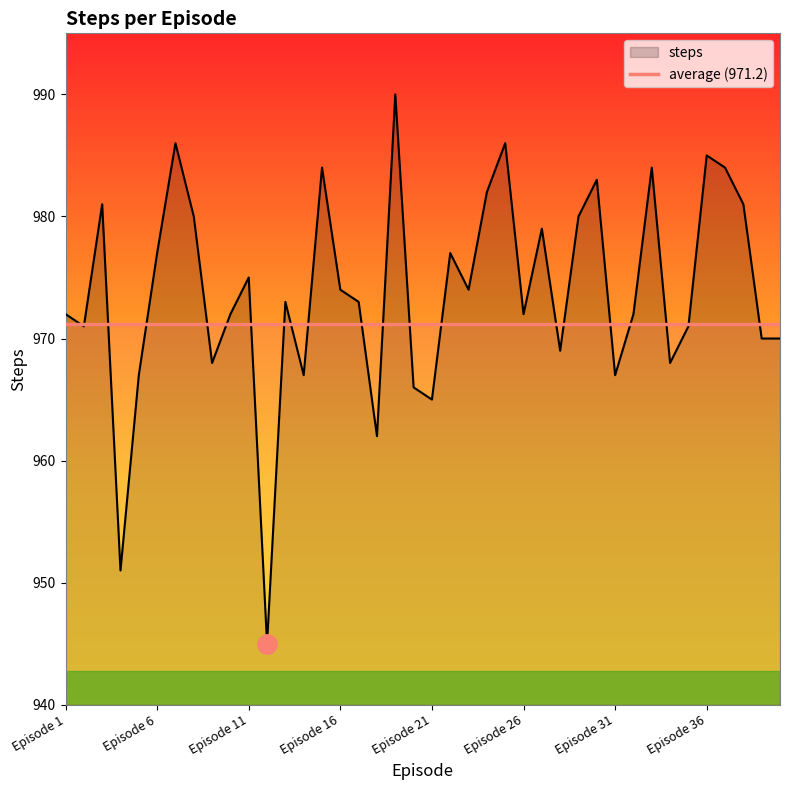

Does the chart have visible grid lines?

No